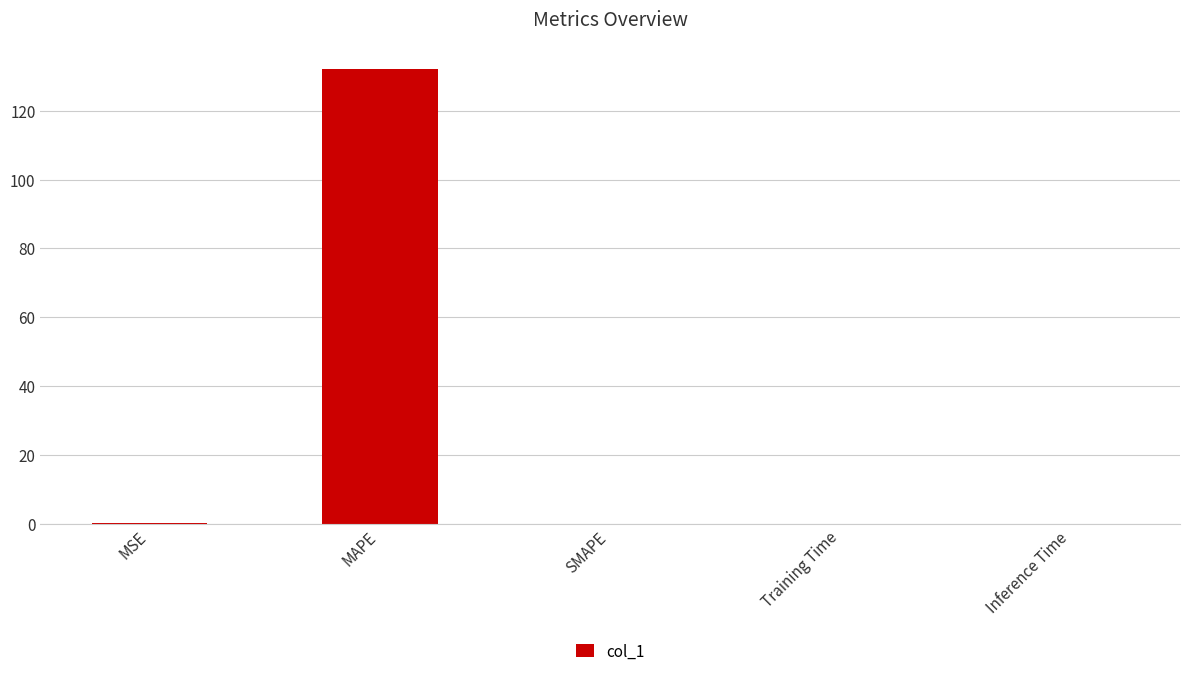

How many categories are shown in the chart?

5